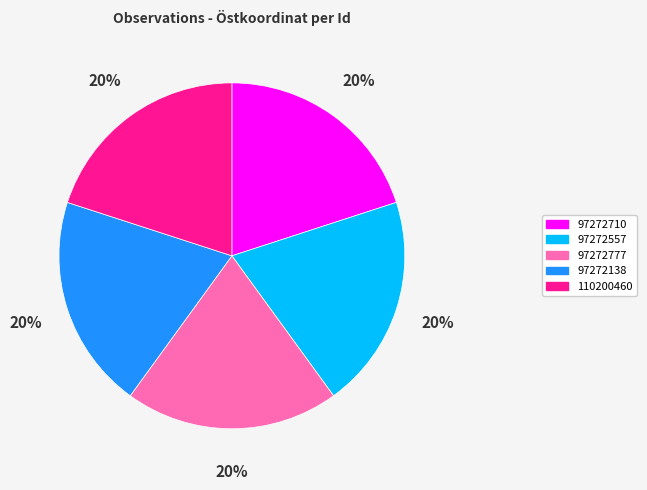

Is the sum of 97272710 and 97272557 greater than half?

No